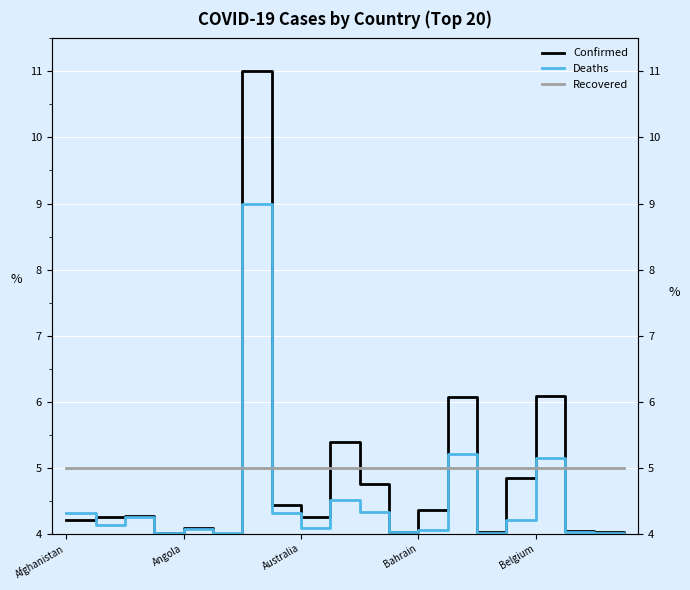

What are all the series names shown in the legend?

Confirmed, Deaths, Recovered